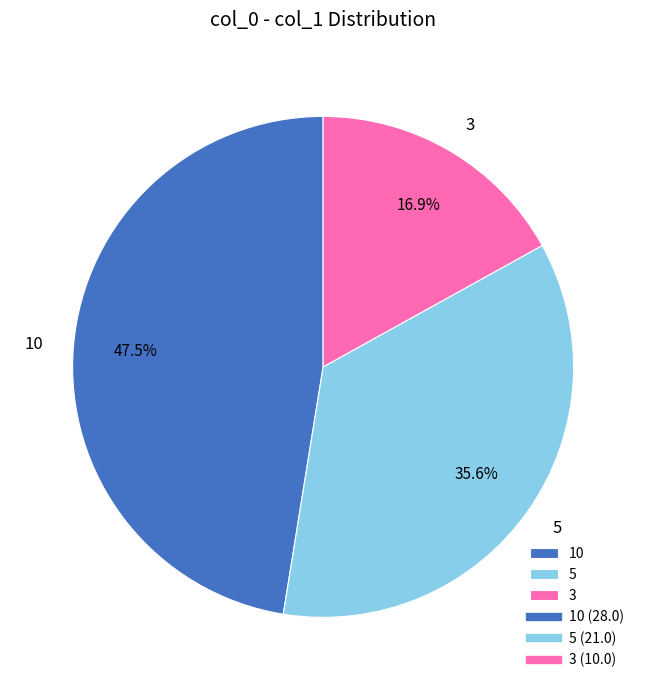

How many segments does this pie chart have?

3